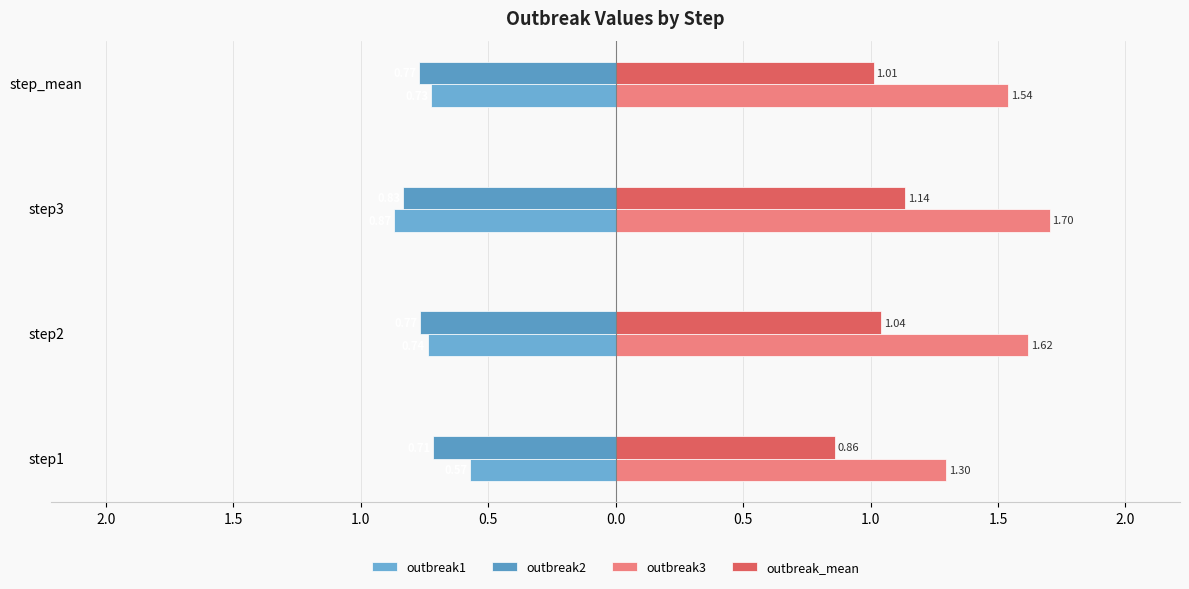

At how many categories does at least one series exceed 0?

4